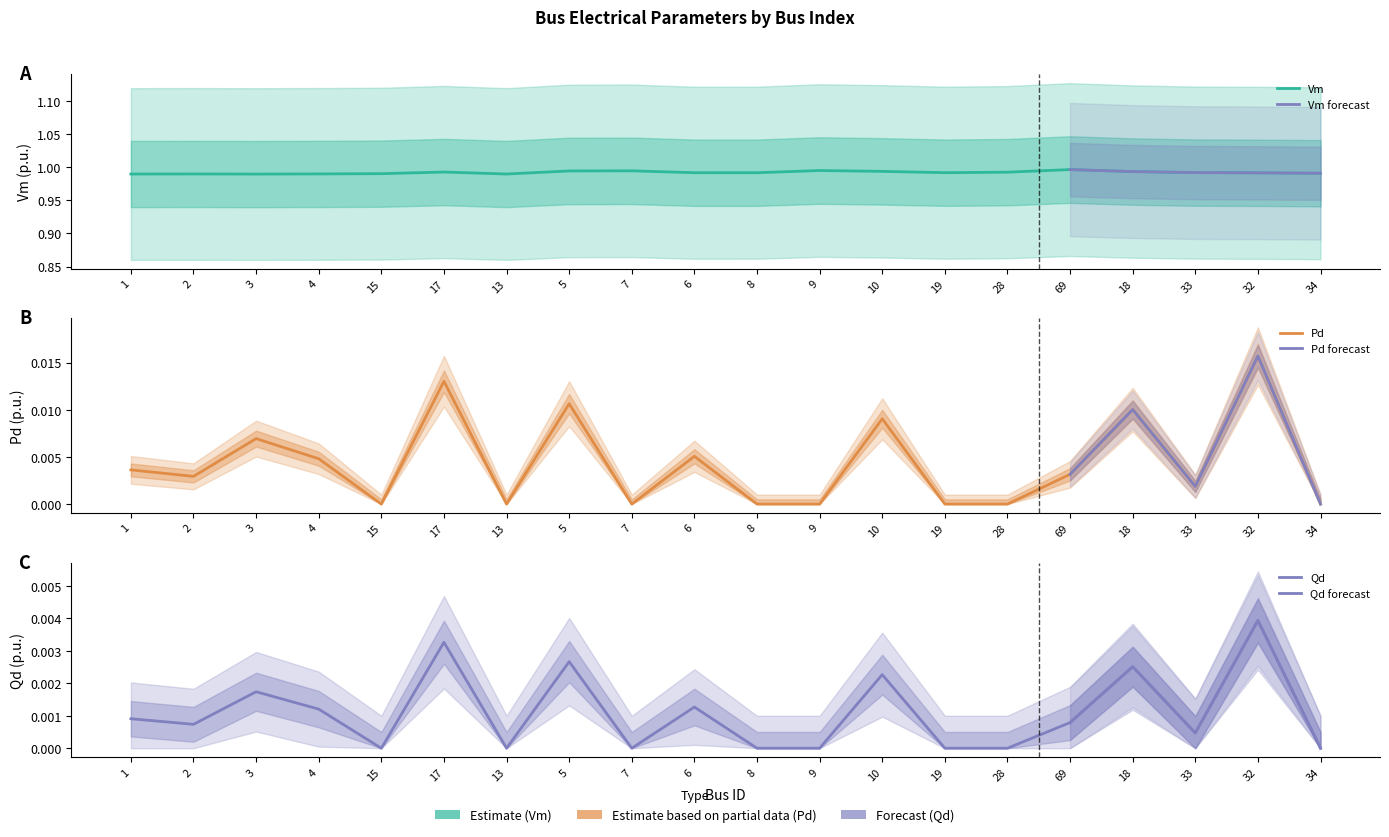

At which label is Vm closest to 0?

3